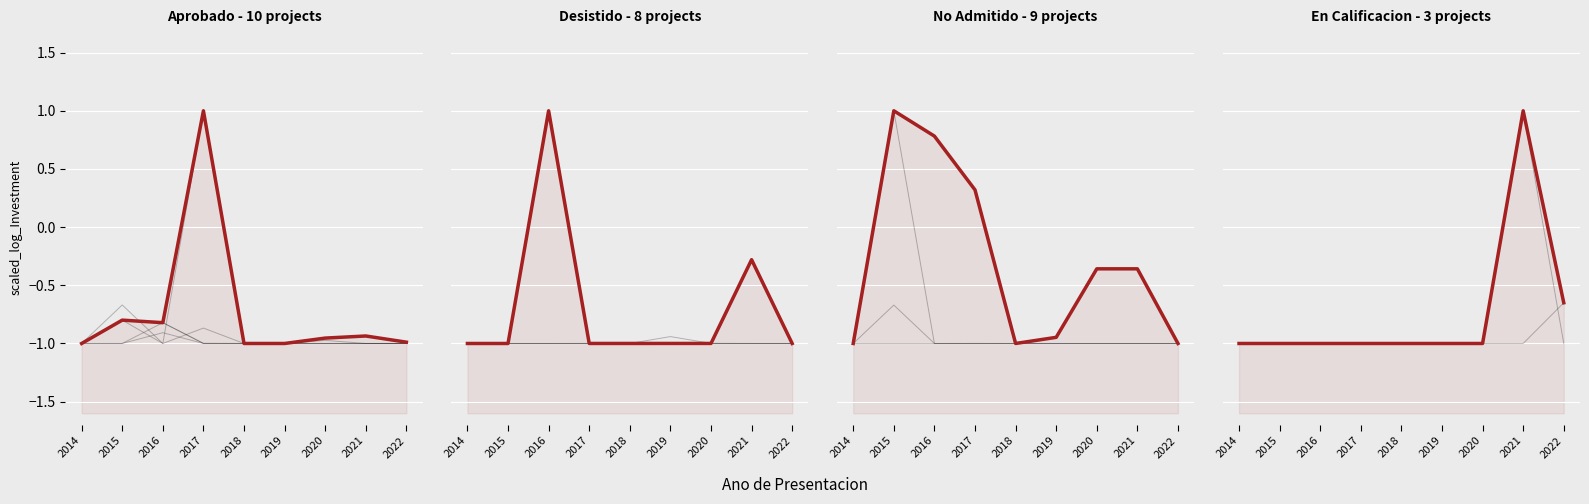

True or false: No Admitido and Desistido intersect in this chart.

True